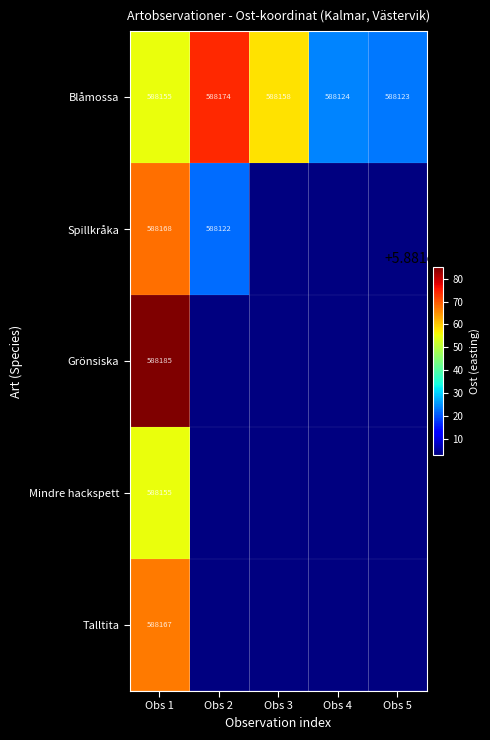

Is it true that Talltita equals 588167 at Obs 1?

True